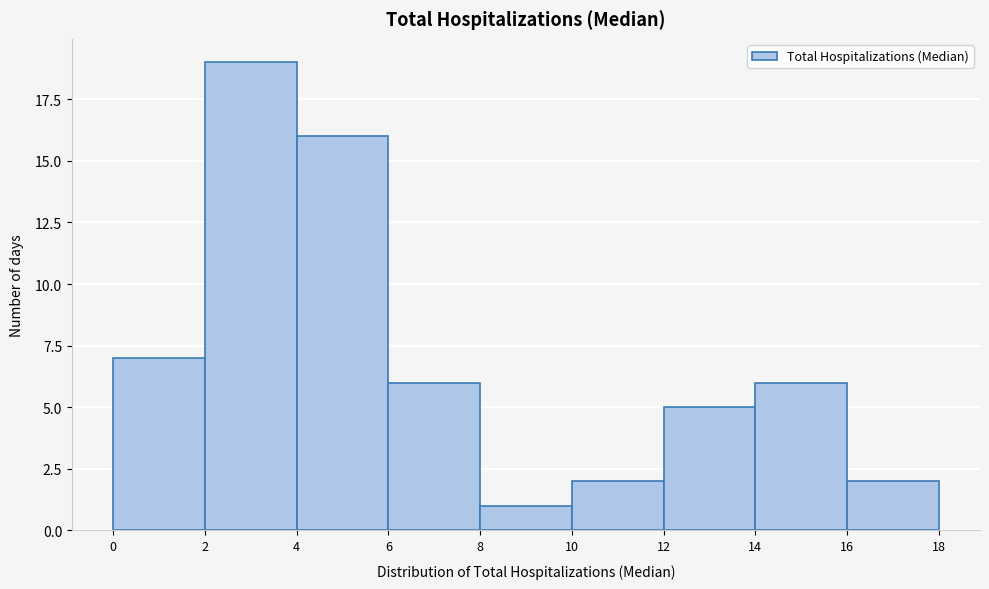

Reading left to right, list every bar in this chart as the range it spans on the x-axis followed by its height. The values are not printed on the chart, so give them approximately, as read against the axis.

0 to 2: 7
2 to 4: 19
4 to 6: 16
6 to 8: 6
8 to 10: 1
10 to 12: 2
12 to 14: 5
14 to 16: 6
16 to 18: 2